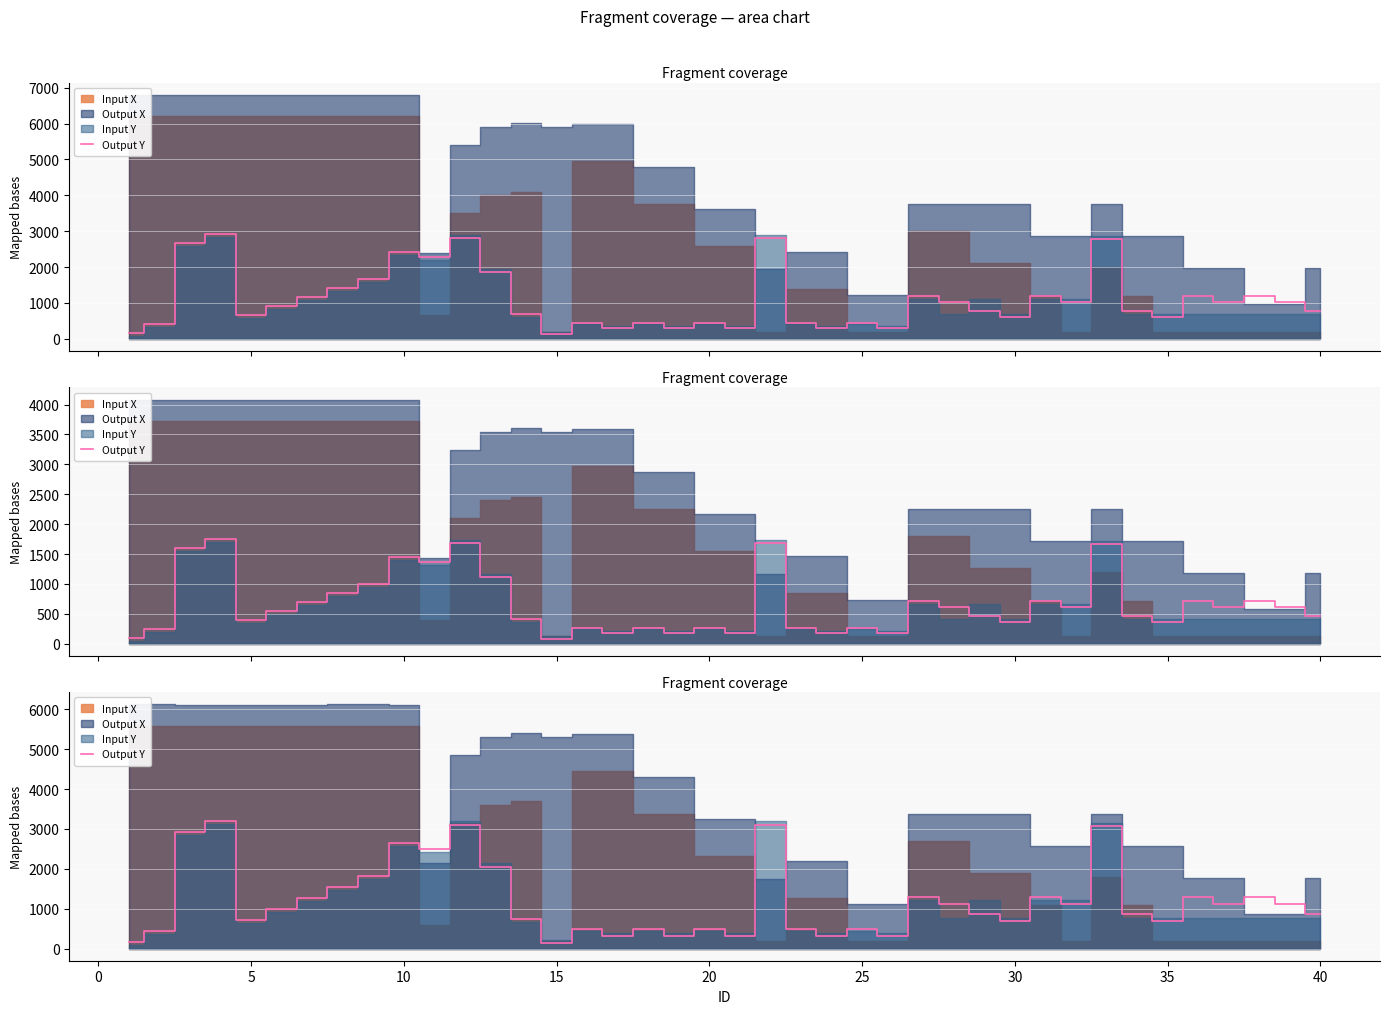

True or false: the data shows 861.3 at 40.

True